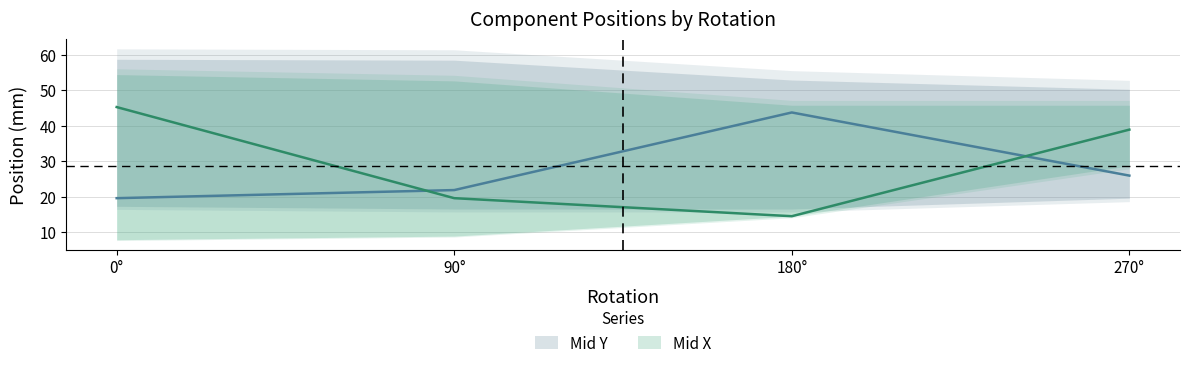

What is the minimum value for Mid X?

14.5